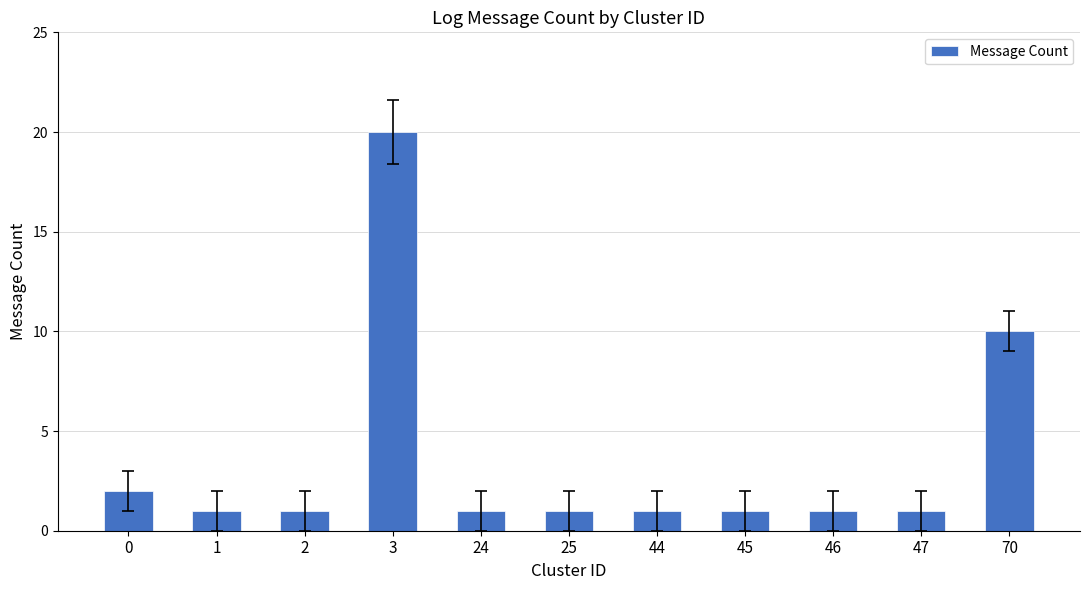

What is the change in value from 2 to 3?

+19